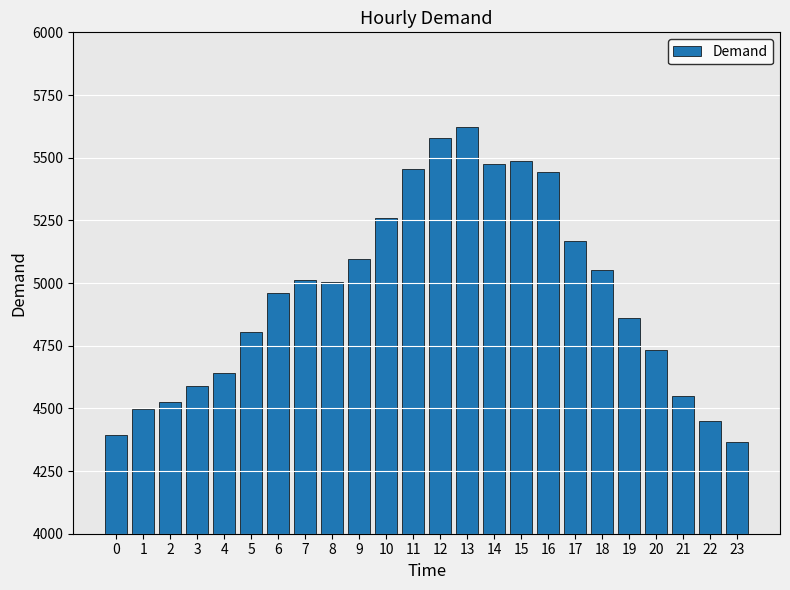

What is the greatest value displayed?

5624